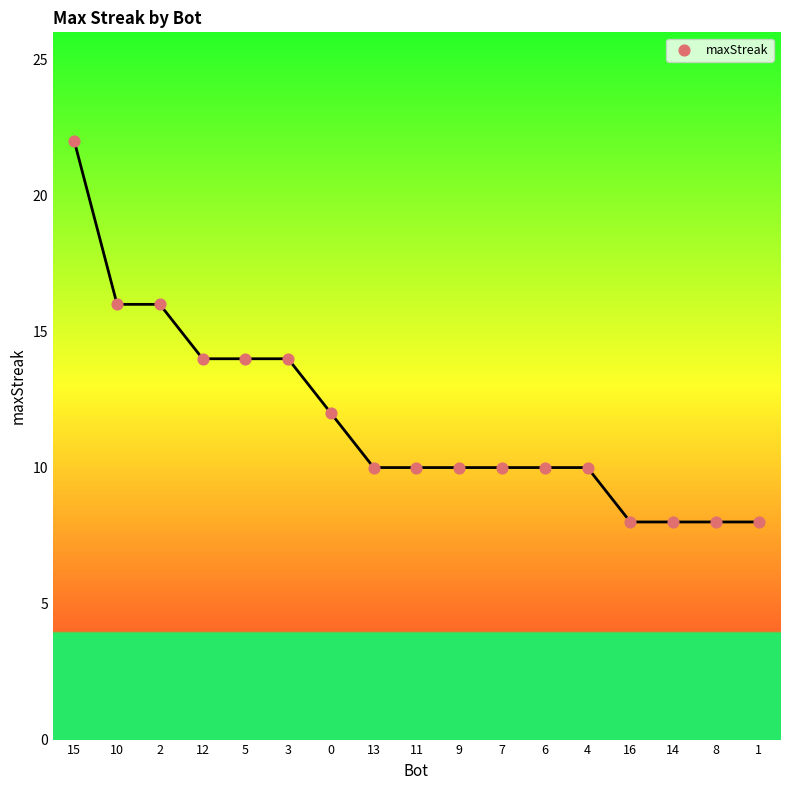

What is the range of Y values (max minus min)?

14